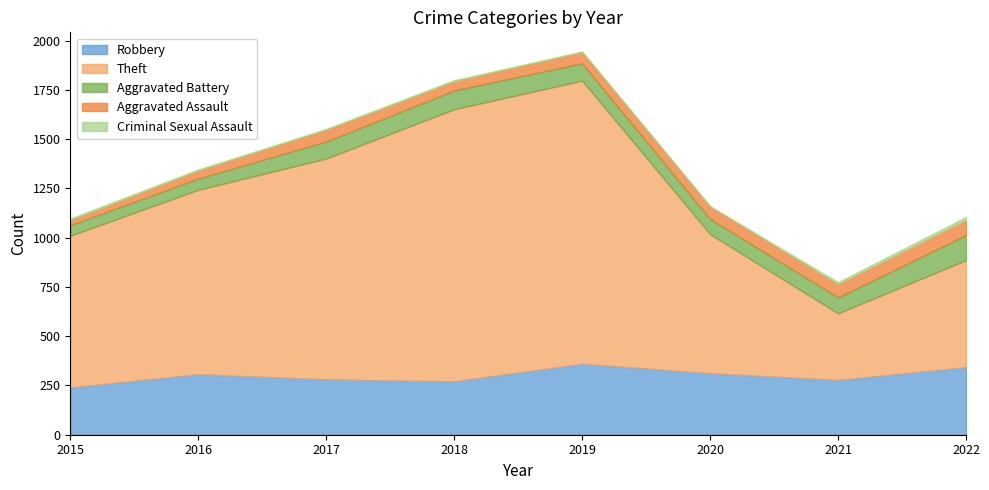

Which series has the largest range (max minus min)?

Theft